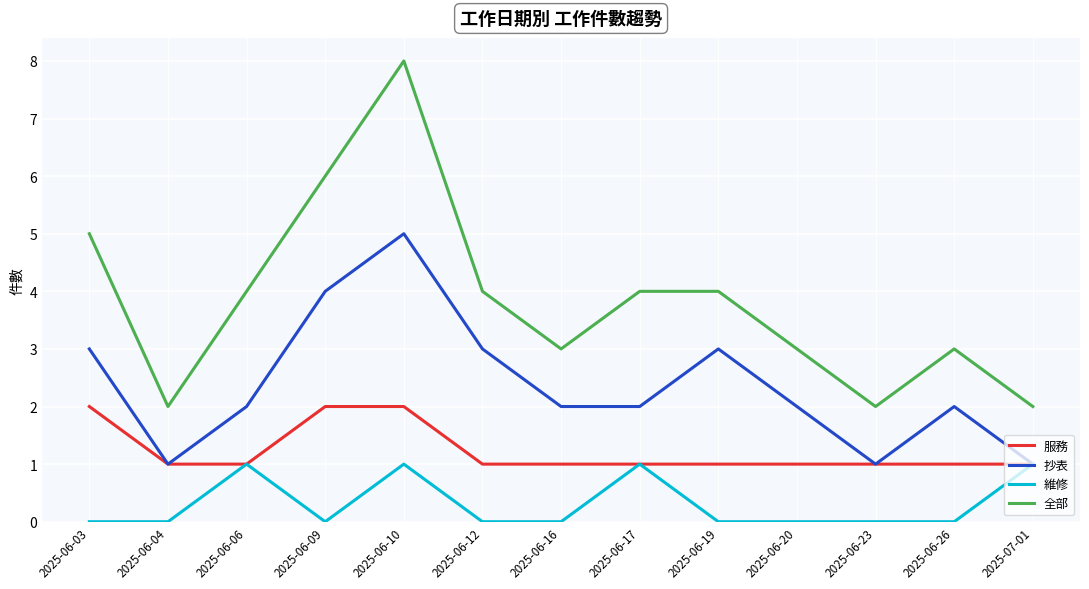

Reading left to right, what are all the values shown in this chart?

服務: 2025-06-03=2	2025-06-04=1	2025-06-06=1	2025-06-09=2	2025-06-10=2	2025-06-12=1	2025-06-16=1	2025-06-17=1	2025-06-19=1	2025-06-20=1	2025-06-23=1	2025-06-26=1	2025-07-01=1
抄表: 2025-06-03=3	2025-06-04=1	2025-06-06=2	2025-06-09=4	2025-06-10=5	2025-06-12=3	2025-06-16=2	2025-06-17=2	2025-06-19=3	2025-06-20=2	2025-06-23=1	2025-06-26=2	2025-07-01=1
維修: 2025-06-03=0	2025-06-04=0	2025-06-06=1	2025-06-09=0	2025-06-10=1	2025-06-12=0	2025-06-16=0	2025-06-17=1	2025-06-19=0	2025-06-20=0	2025-06-23=0	2025-06-26=0	2025-07-01=1
全部: 2025-06-03=5	2025-06-04=2	2025-06-06=4	2025-06-09=6	2025-06-10=8	2025-06-12=4	2025-06-16=3	2025-06-17=4	2025-06-19=4	2025-06-20=3	2025-06-23=2	2025-06-26=3	2025-07-01=2